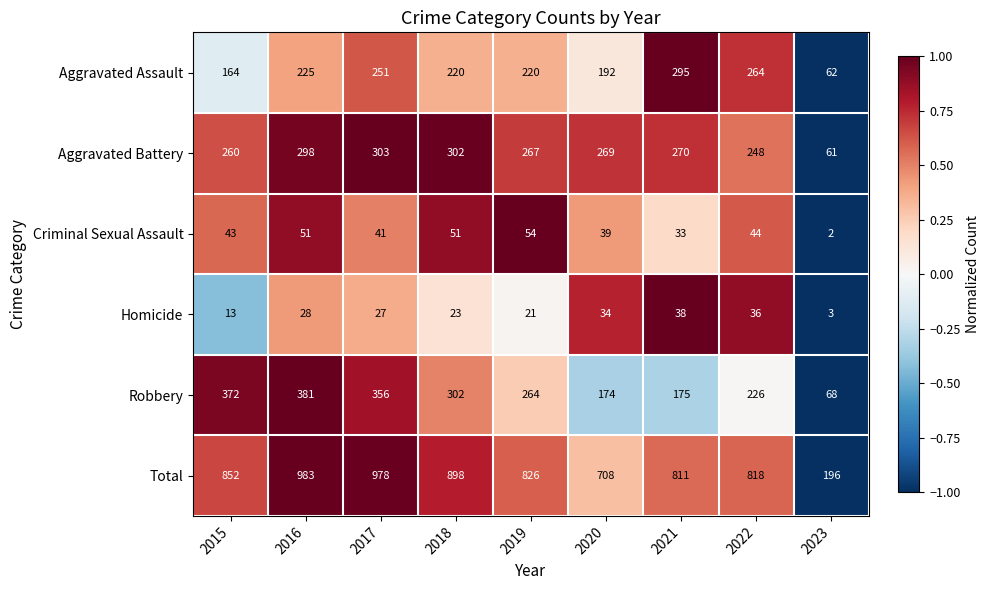

Which series has the largest total across all categories?

Total